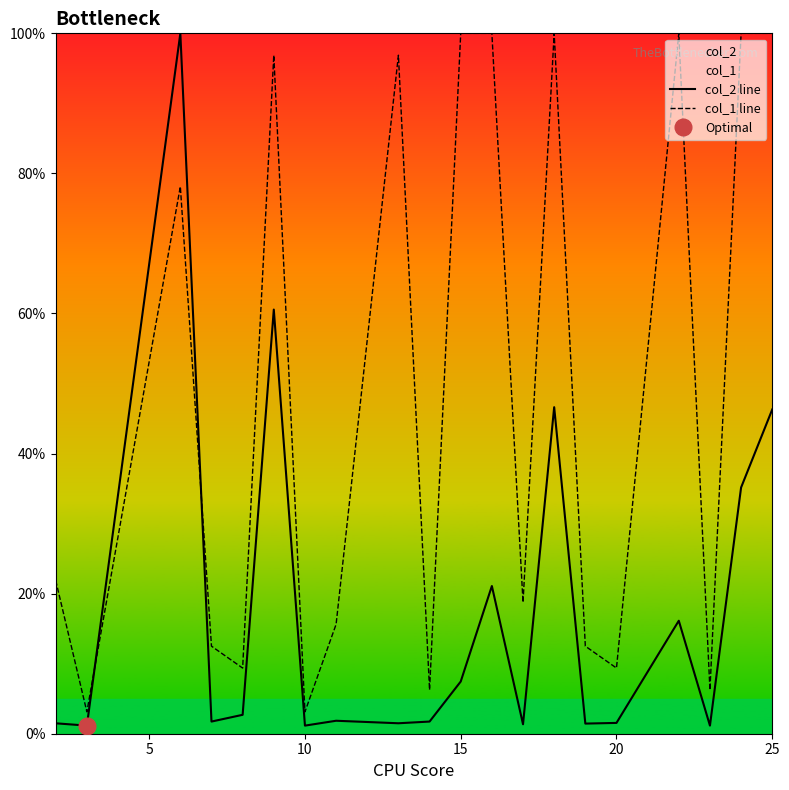

After their last crossing, which series has the higher values: col_2 line or col_1 line?

col_1 line